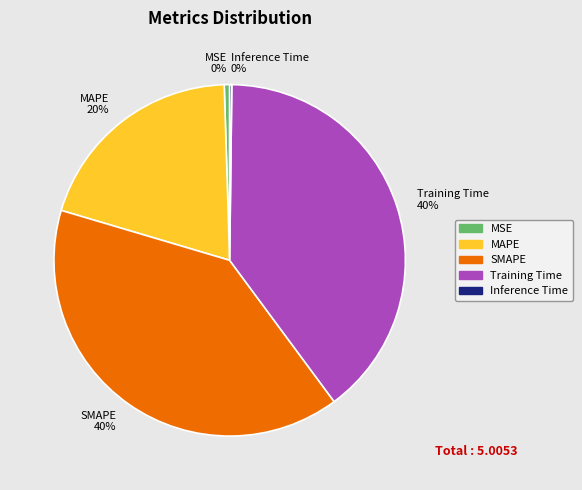

To the nearest percent, what portion does MAPE represent?

20%